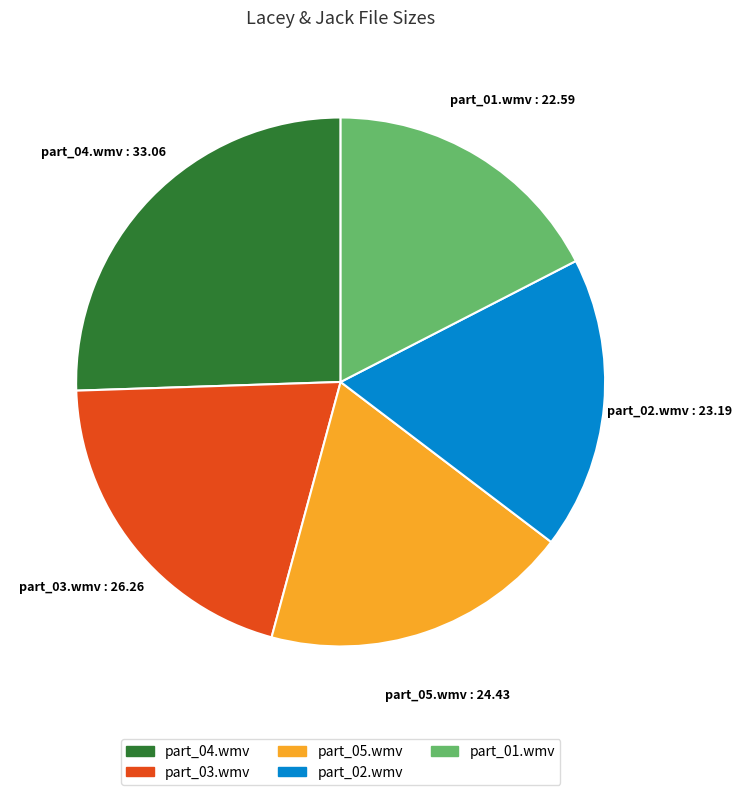

Which slice is the largest?

part_04.wmv